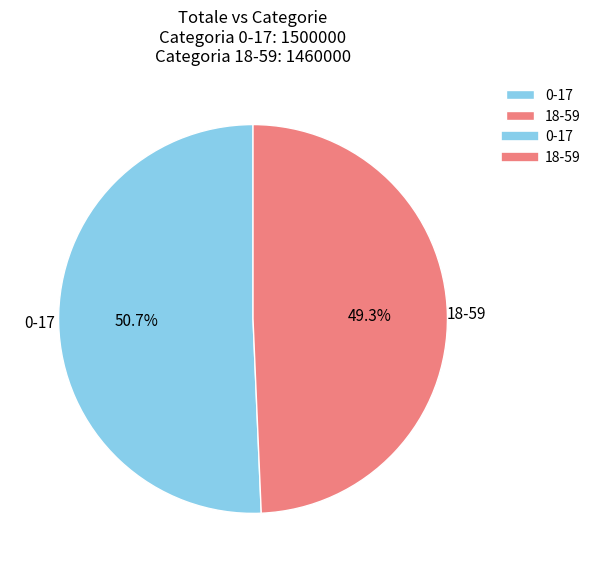

Combined, what portion of the pie is 0-17 and 18-59?

100.0%